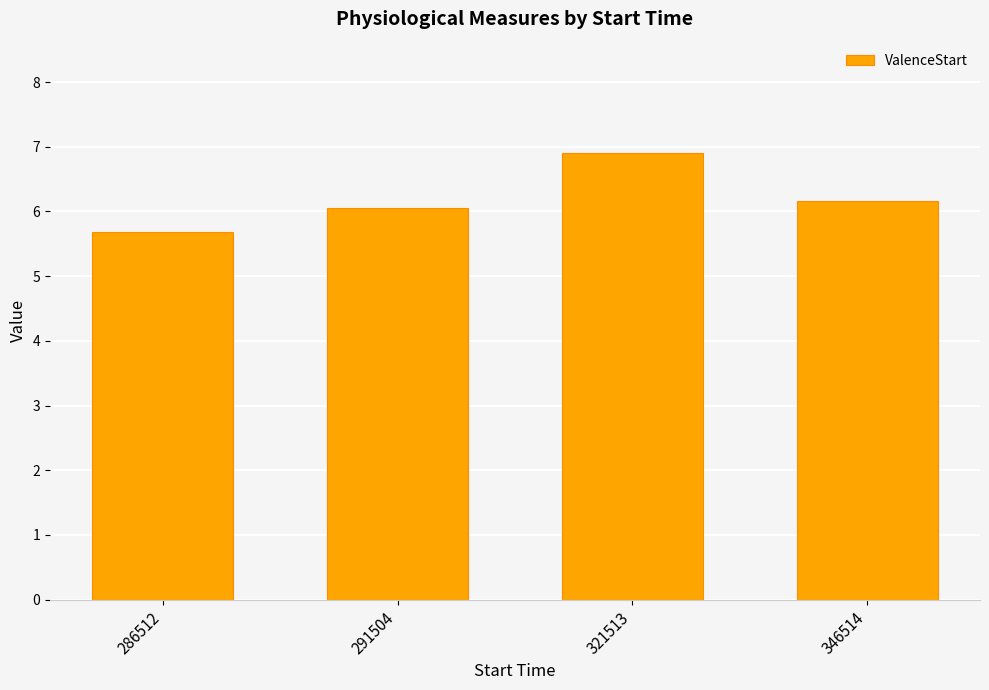

Rank the categories by value from highest to lowest.

321513, 346514, 291504, 286512